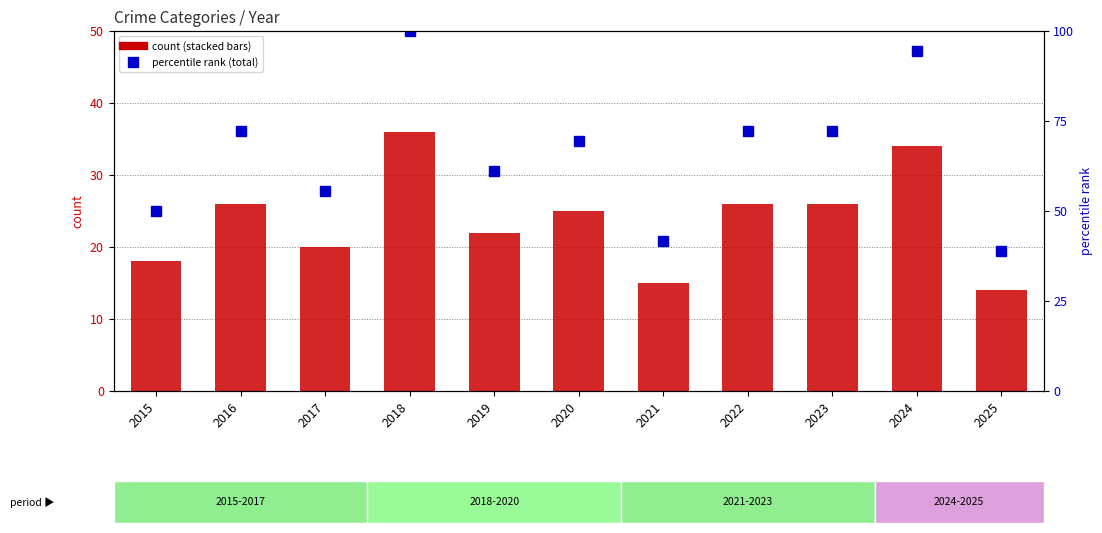

How many Aggravated Assault values are between 4 and 8?

10